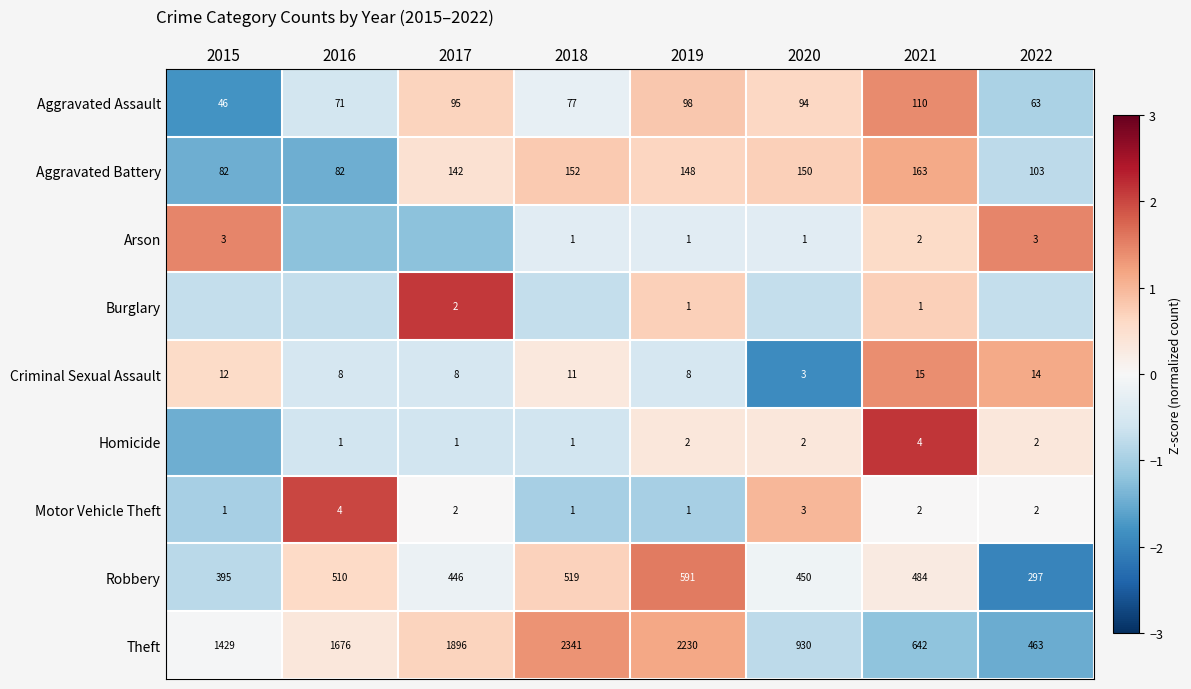

At which label does Aggravated Assault reach its peak?

2021